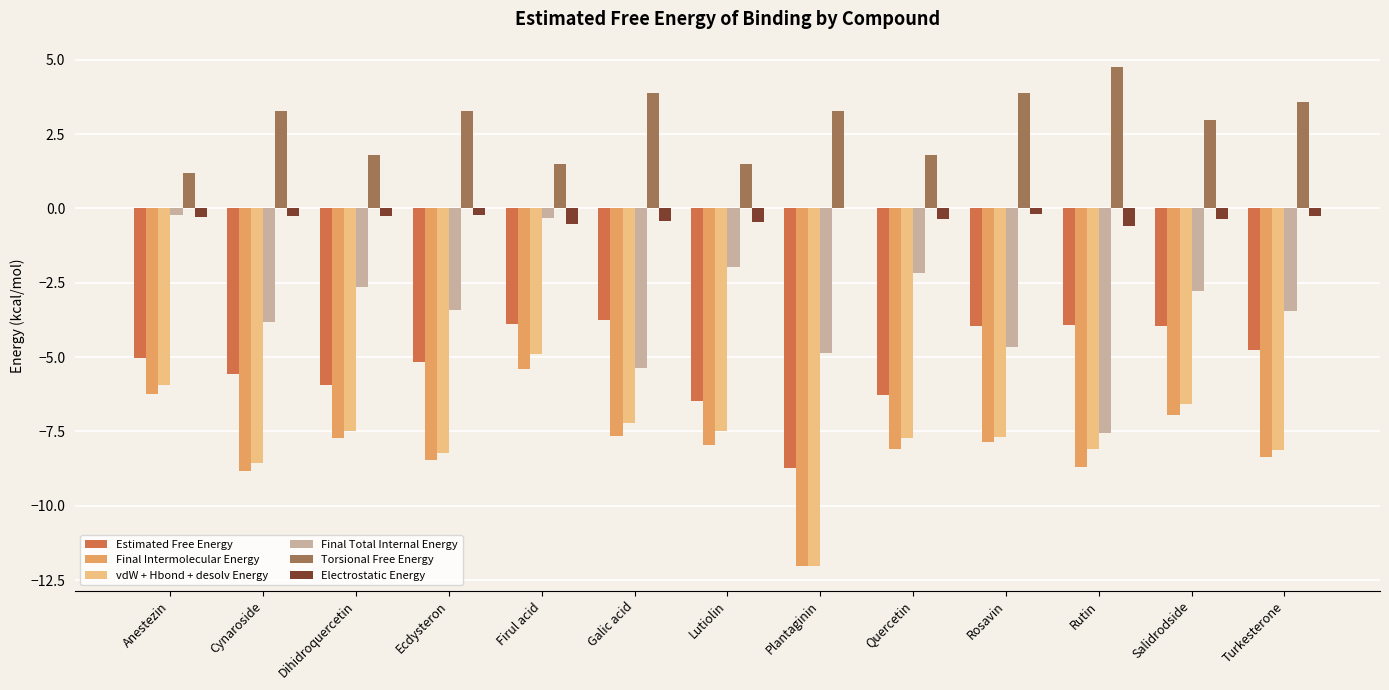

What is the total value across all series at Ecdysteron?

-22.2